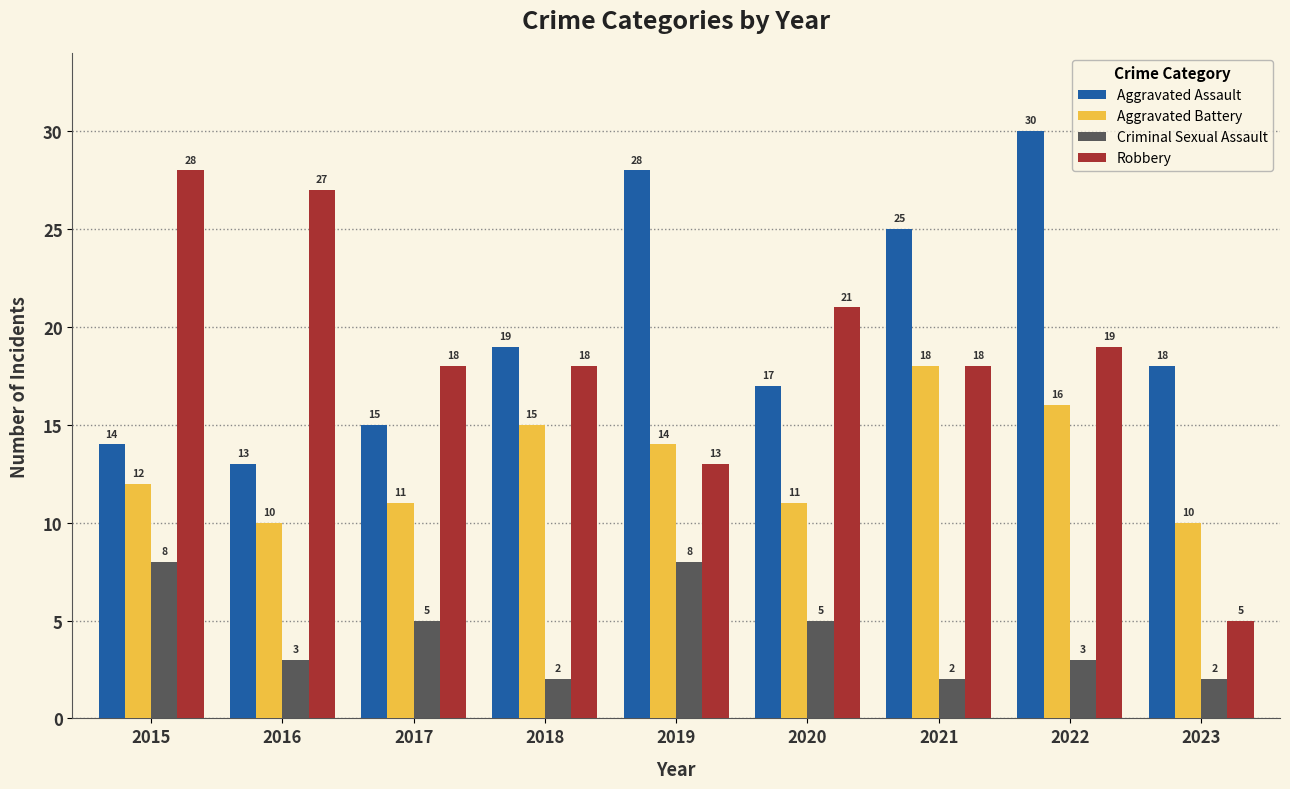

Which series changed the most between 2019 and 2020?

Aggravated Assault